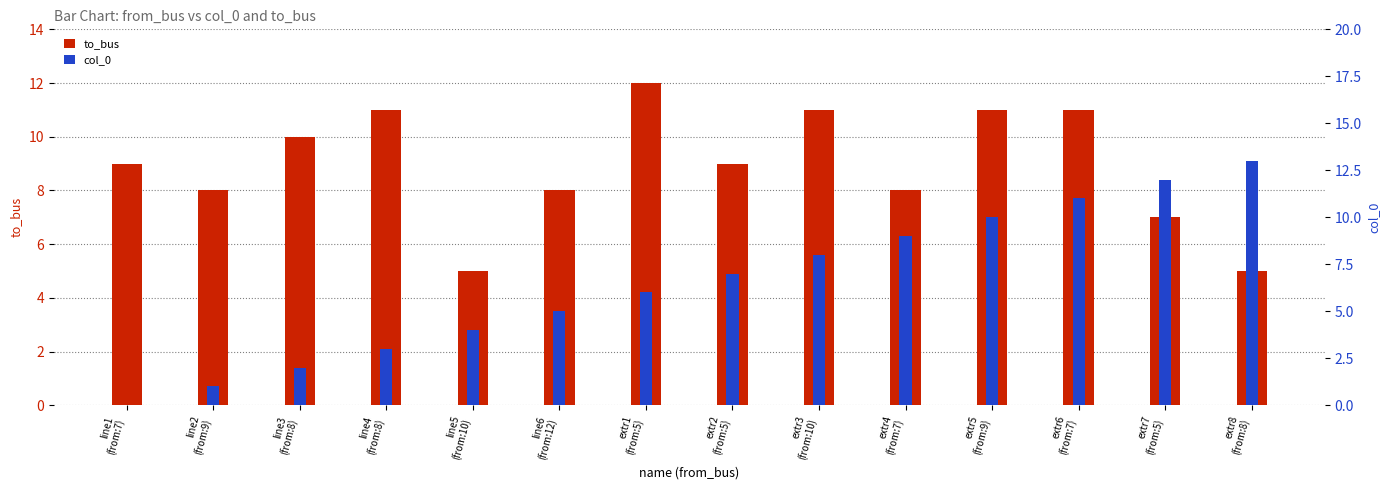

What is the spread (max minus min) of values at extr4
(from:7)?

1